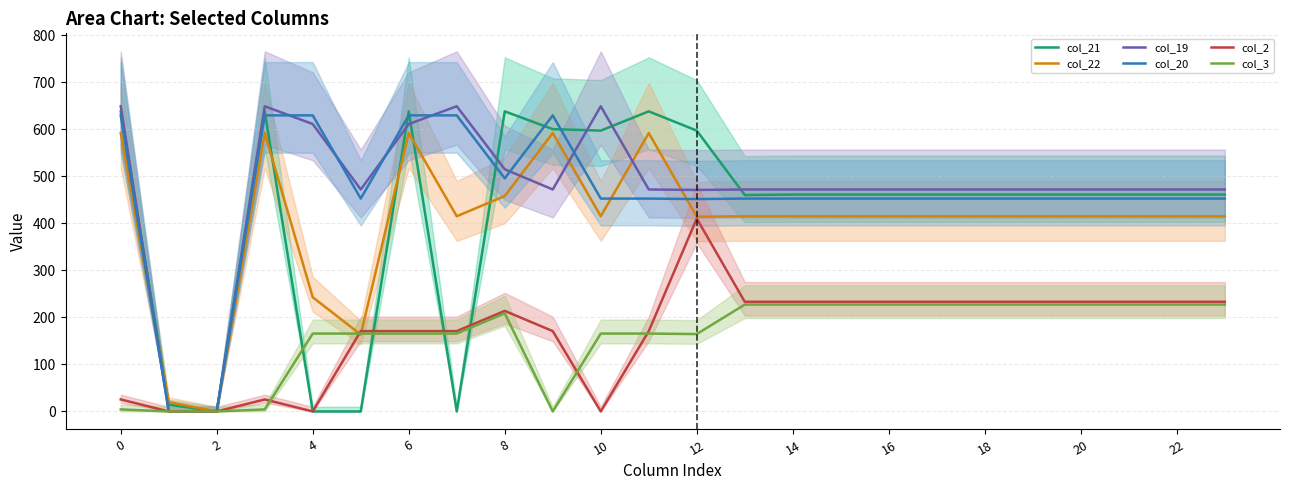

Is it true that col_2 equals 170.9 at 6?

True